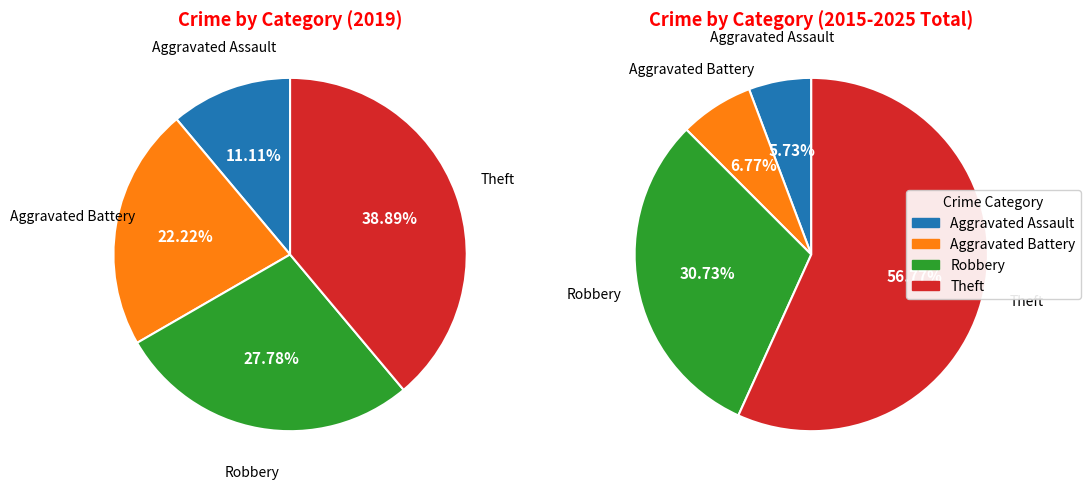

Count the number of slices in the pie.

4